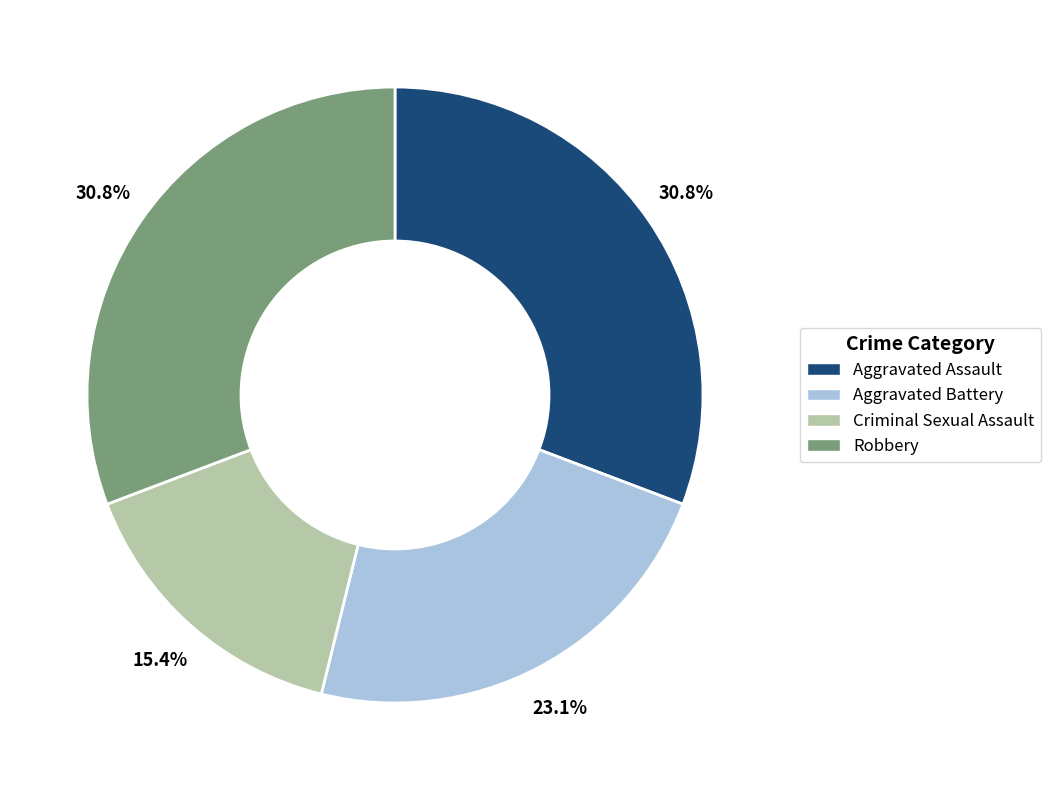

What is the smallest slice in the pie chart?

Criminal Sexual Assault